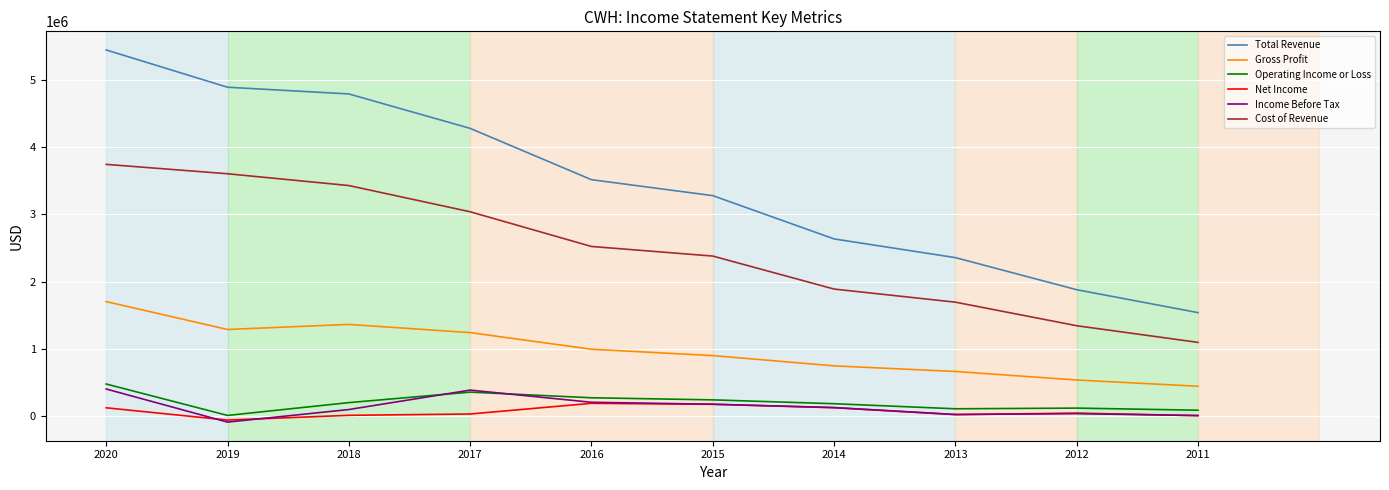

What is the minimum value shown in the chart?

-90700